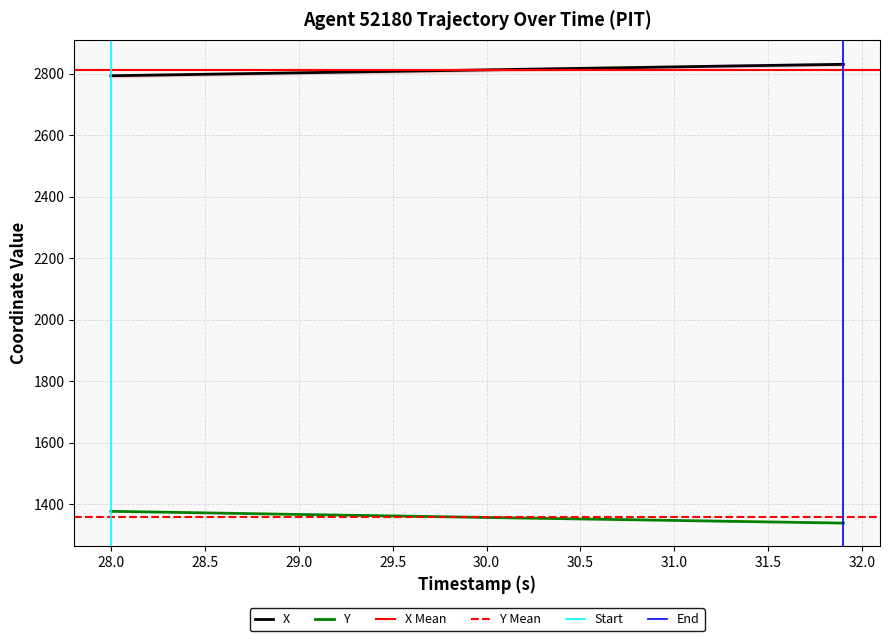

True or false: Y and X cross at least once.

False